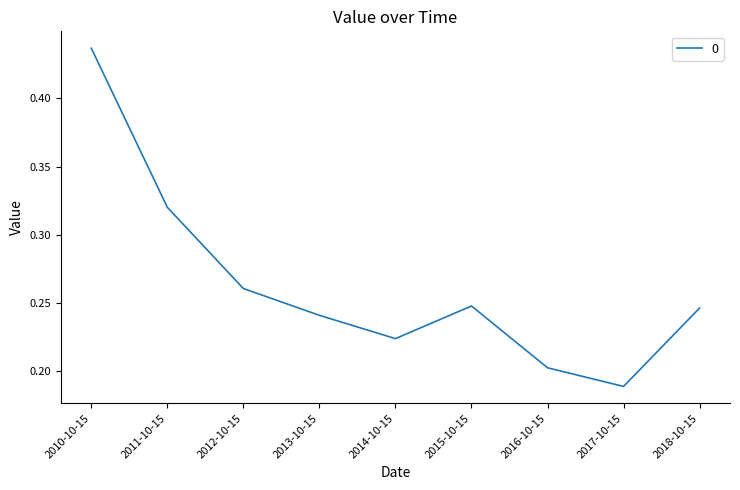

Where is the data nearest to the value 0?

2017-10-15